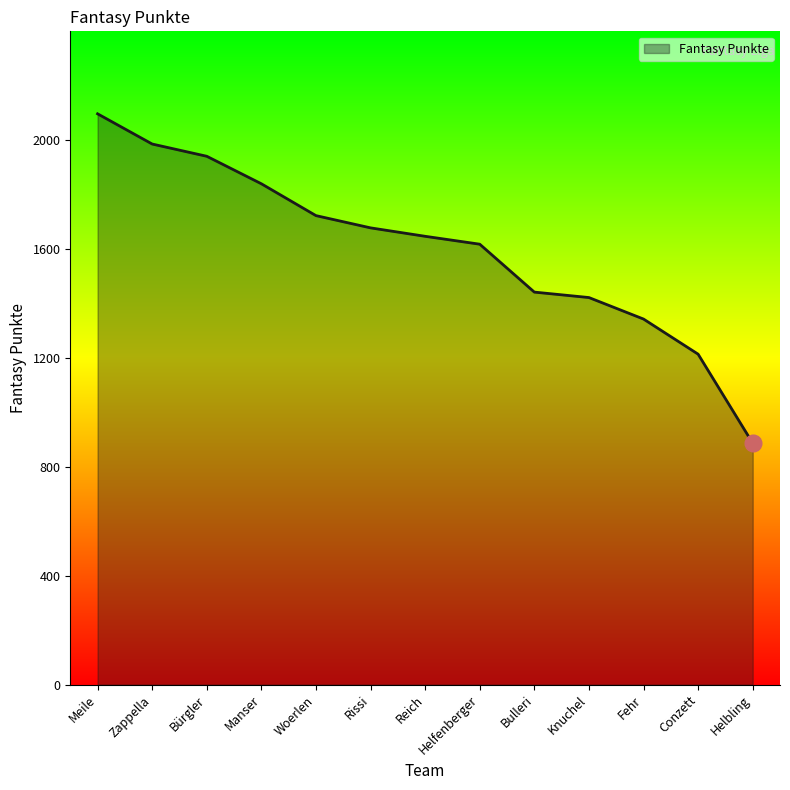

The value at Bürgler is 439. True or false?

False